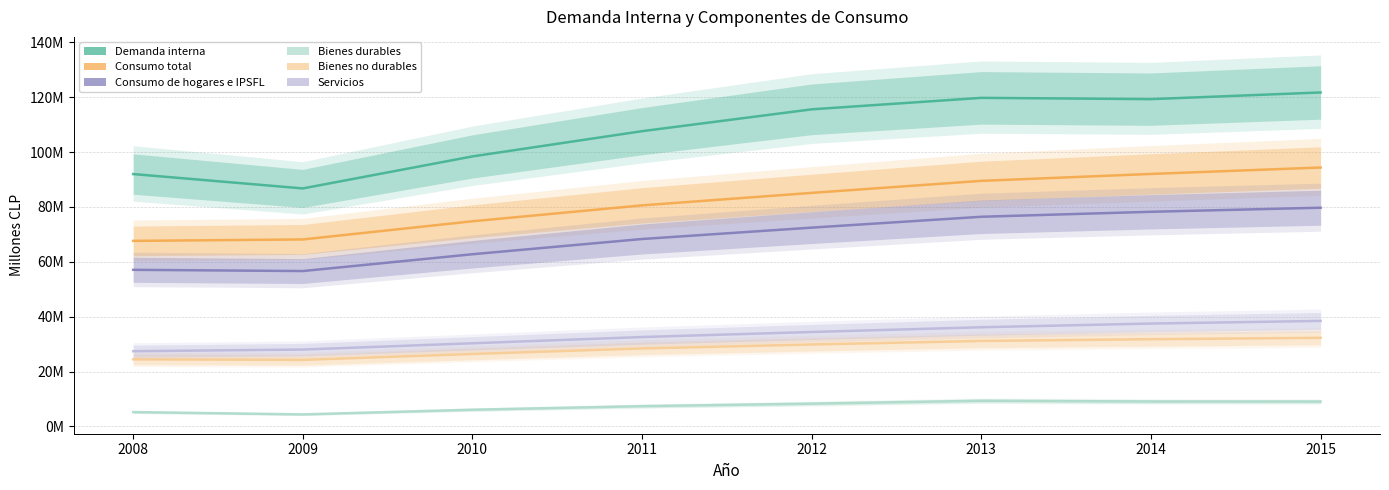

At 2012, list the series in order from largest to smallest.

Demanda interna, Consumo total, Consumo de hogares e IPSFL, Servicios, Bienes no durables, Bienes durables